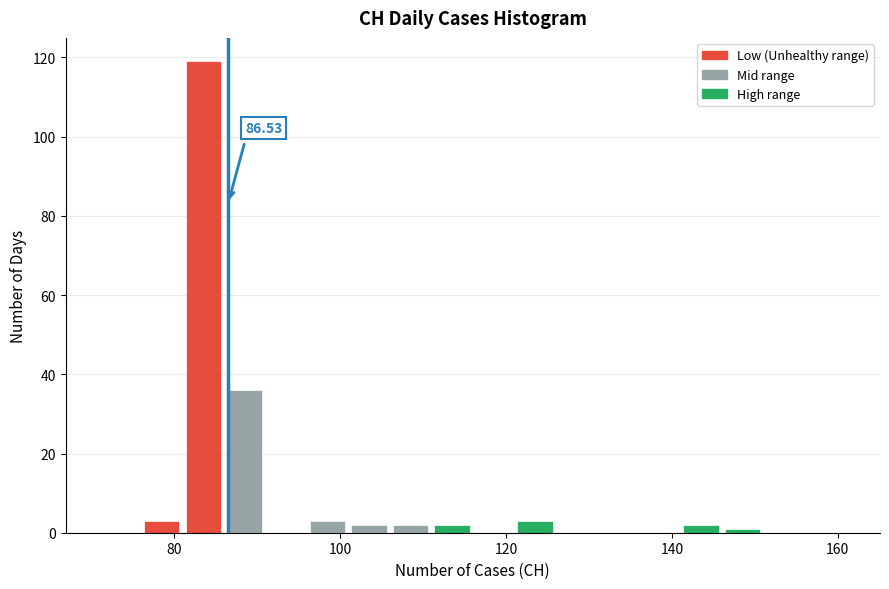

Around what value on the x-axis is the tallest bar? Give the approximate position of its centre, as read against the axis.

84